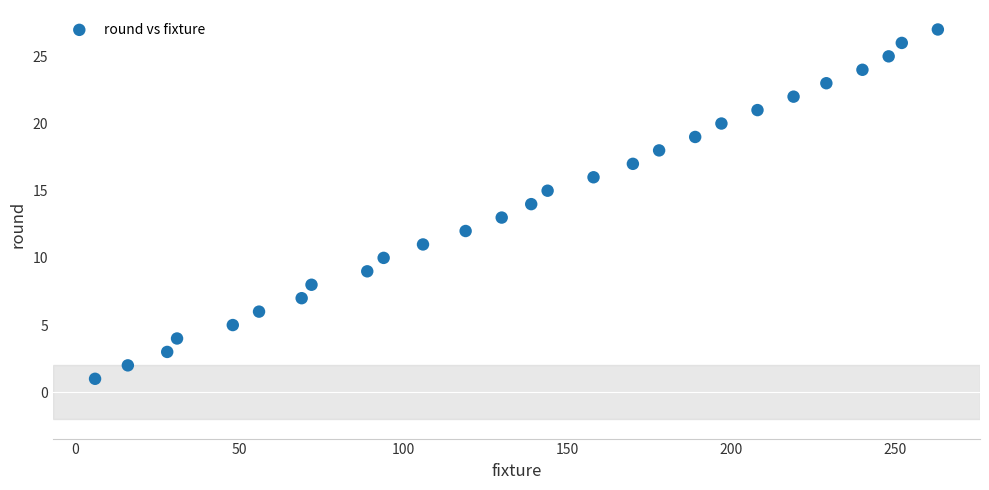

What is the range of X values (max minus min)?

257